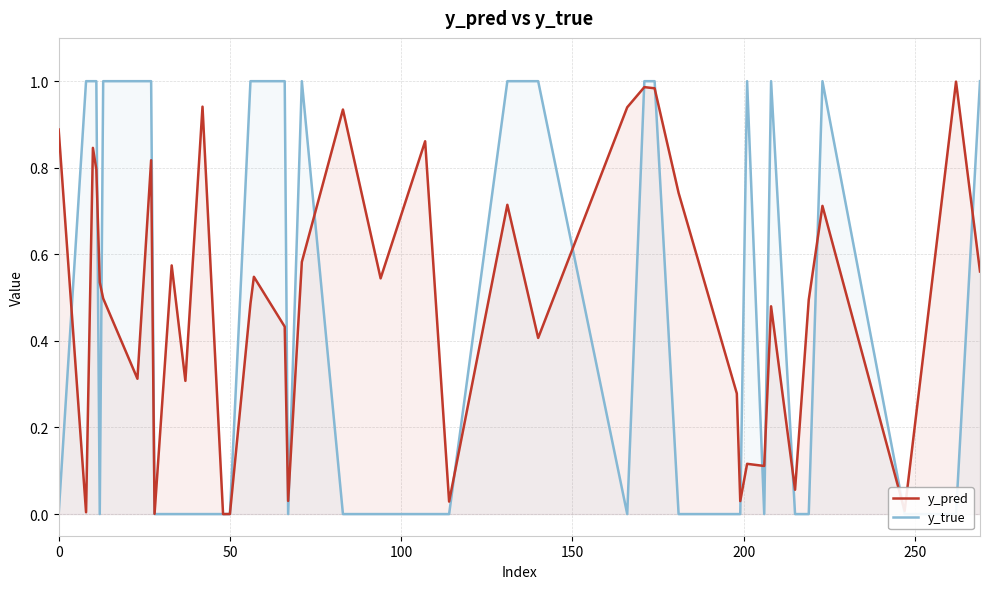

Does the chart display data point markers on the line(s)?

No